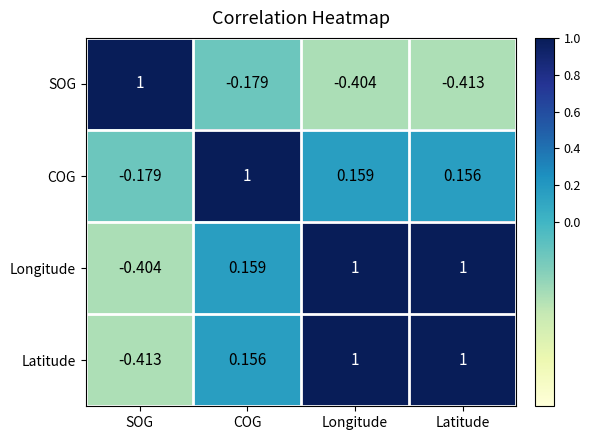

Which series changed the most between Longitude and Latitude?

SOG